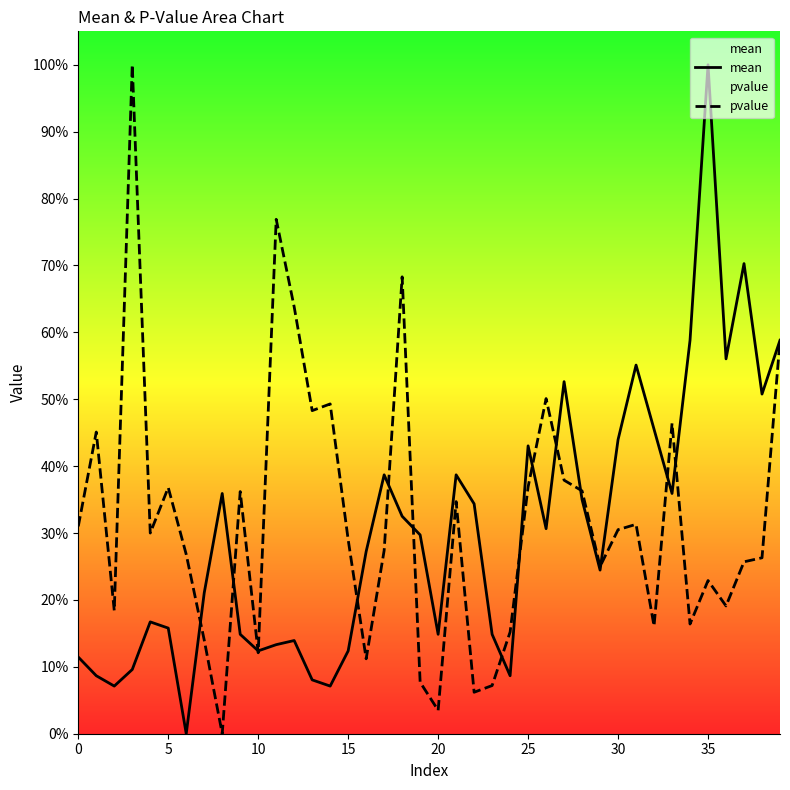

How many series are shown in this chart?

2